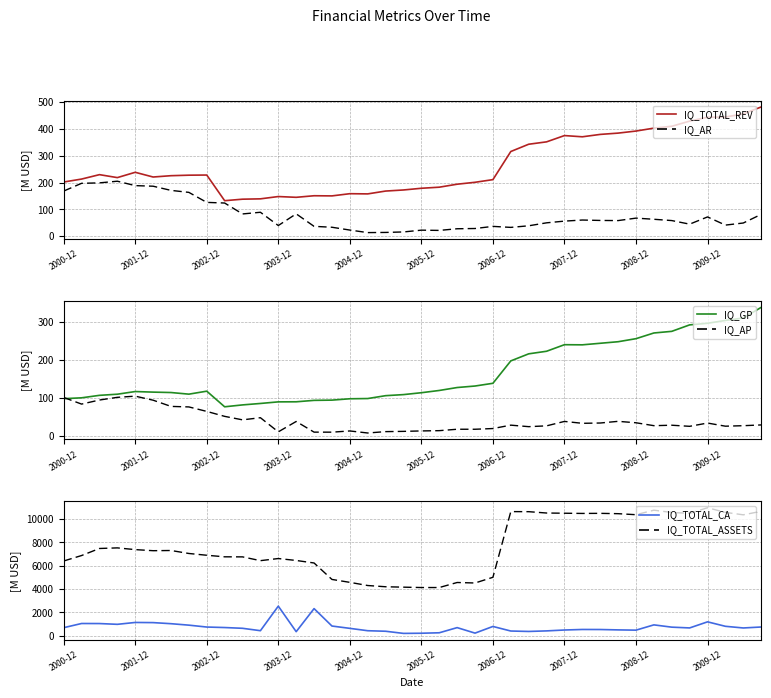

Is this an area chart (filled region under the line)?

No